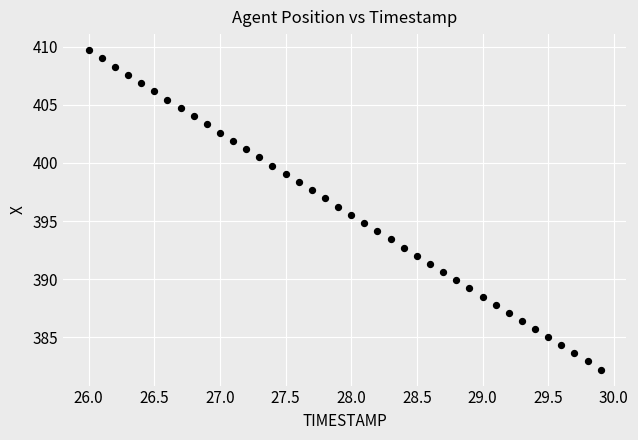

What is the range of Y values (max minus min)?

27.5